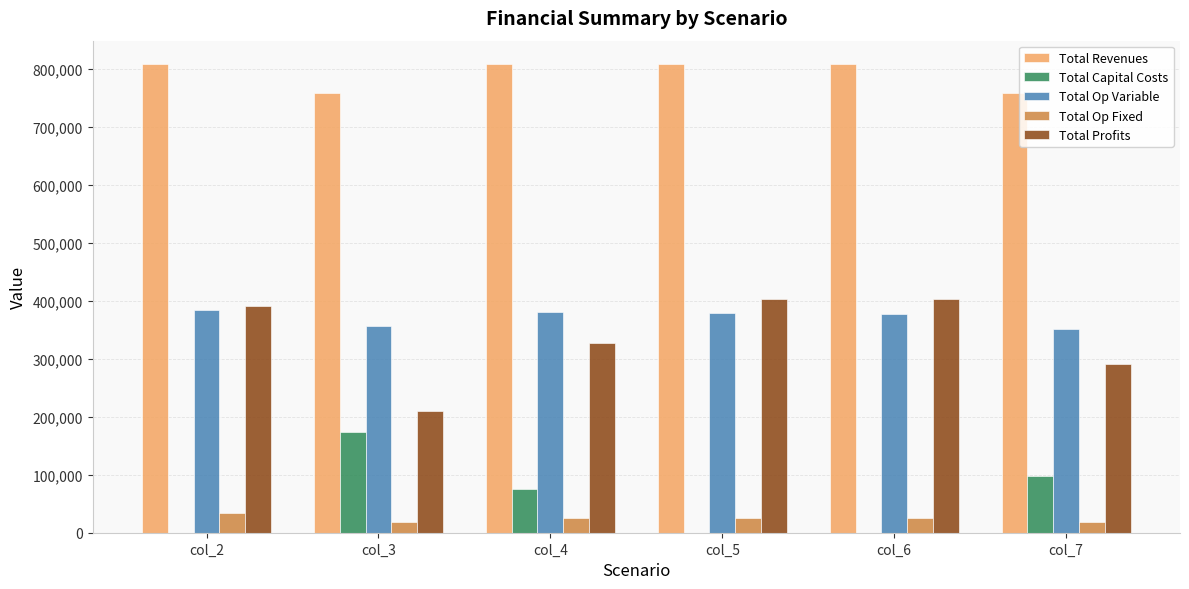

What is the total value across all series at col_7?

1516435.0